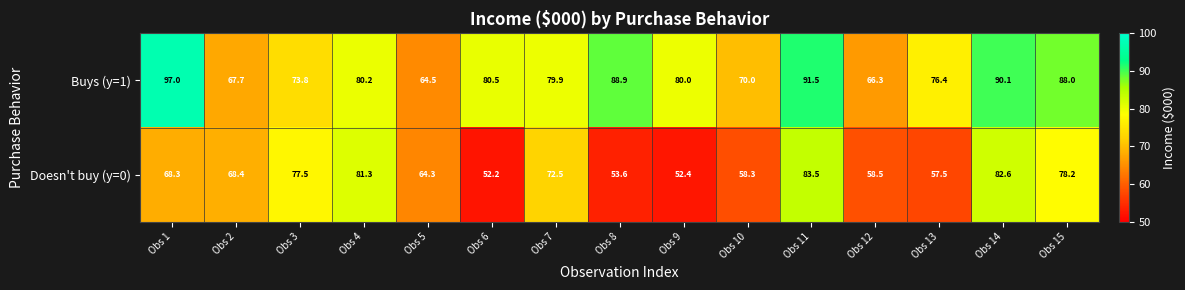

The Doesn't buy (y=0) series shows 83.5 at Obs 11. True or false?

True